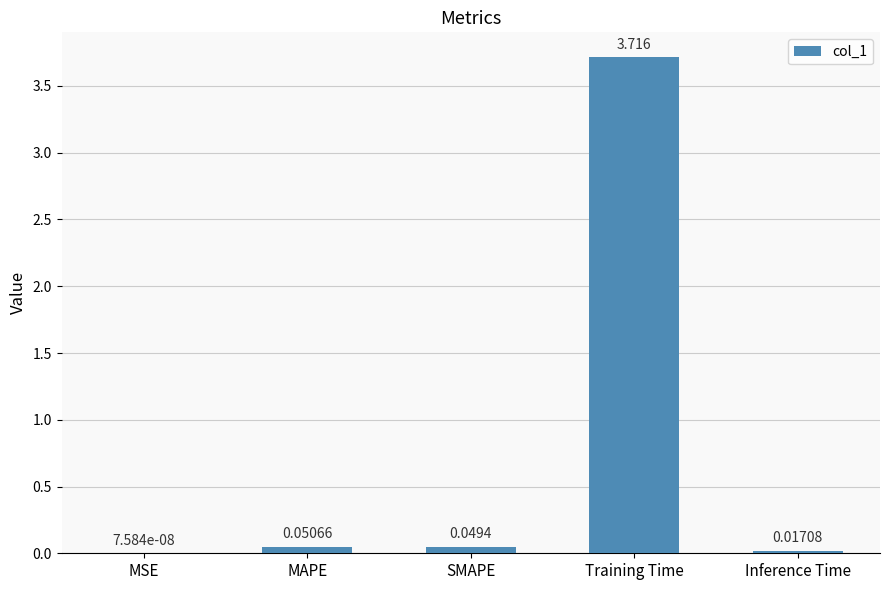

Which label corresponds to the largest value in the chart?

Training Time